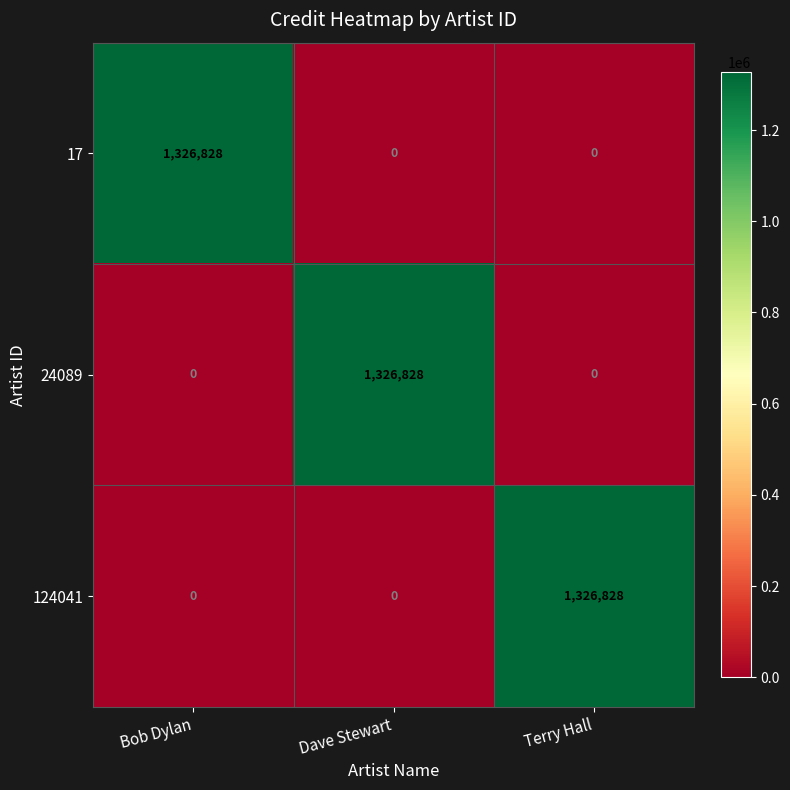

What is the difference between the 17 values at Dave Stewart and Bob Dylan?

1326828